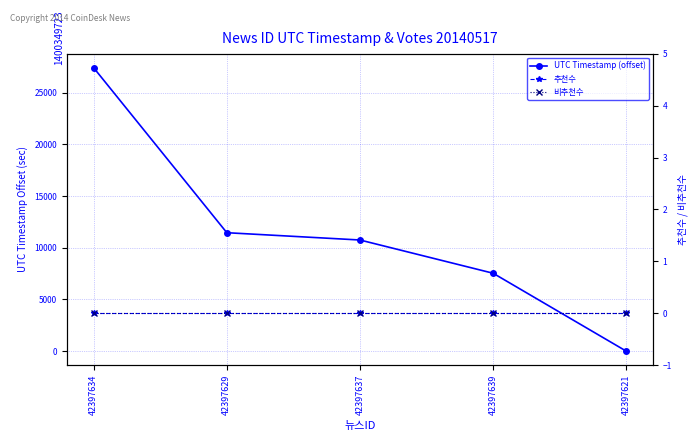

What is the difference between the UTC Timestamp (offset) values at 42397629 and 42397621?

11461